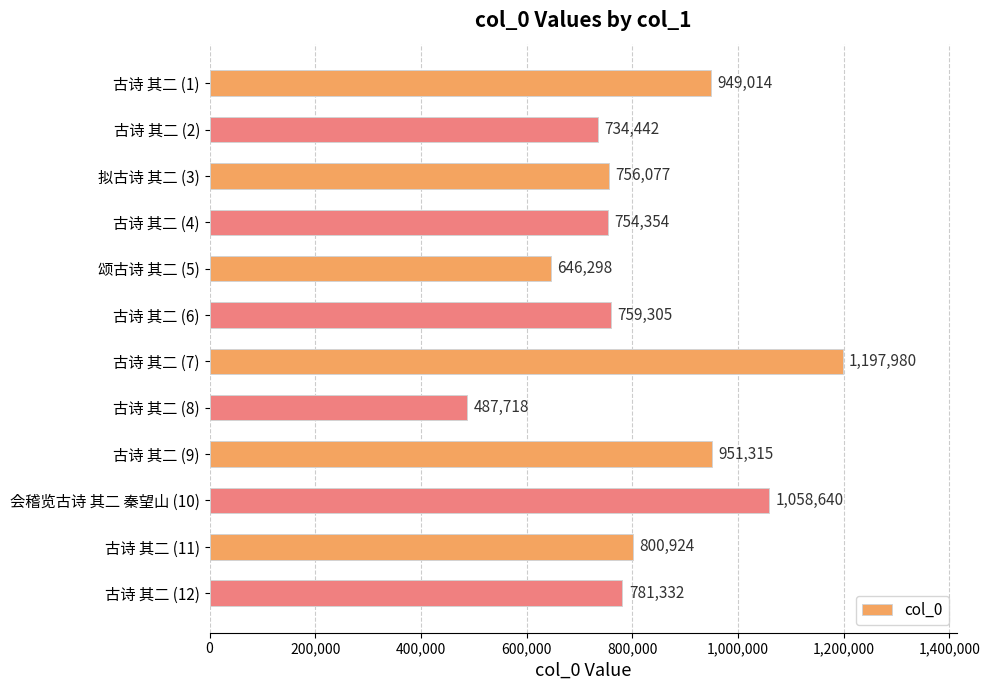

What is the greatest value displayed?

1197980